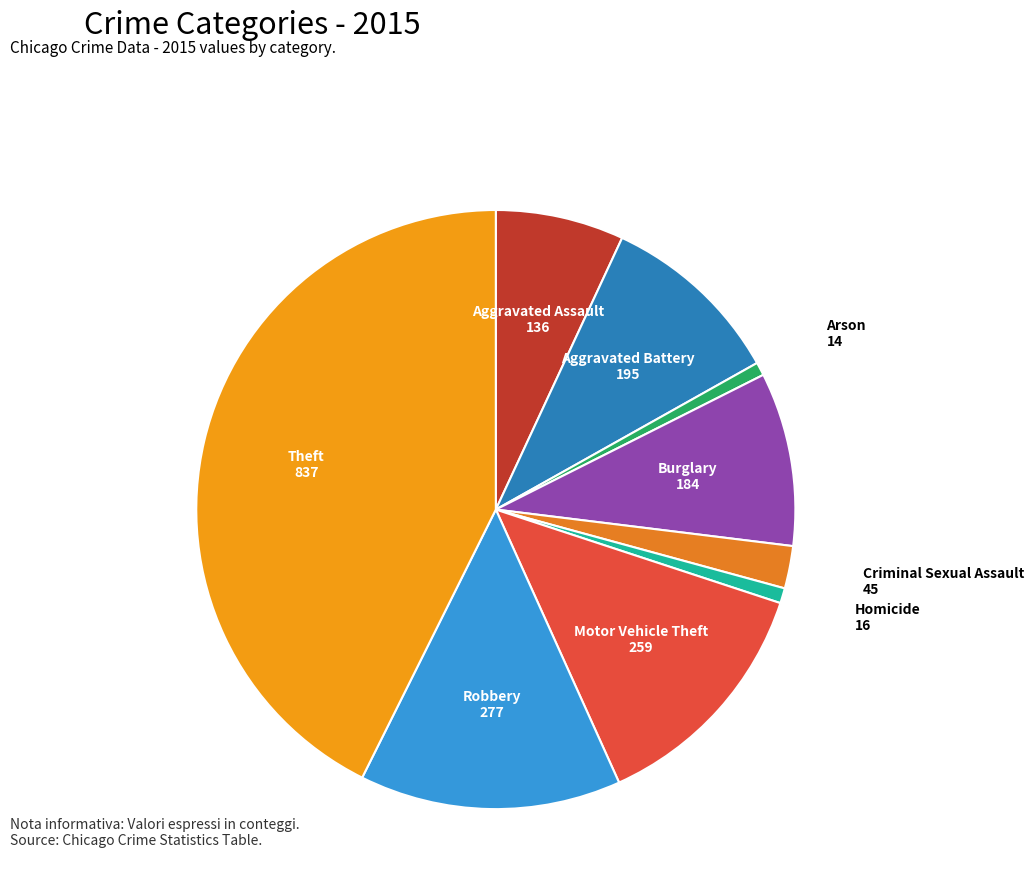

Which category has the biggest portion of the pie?

Theft